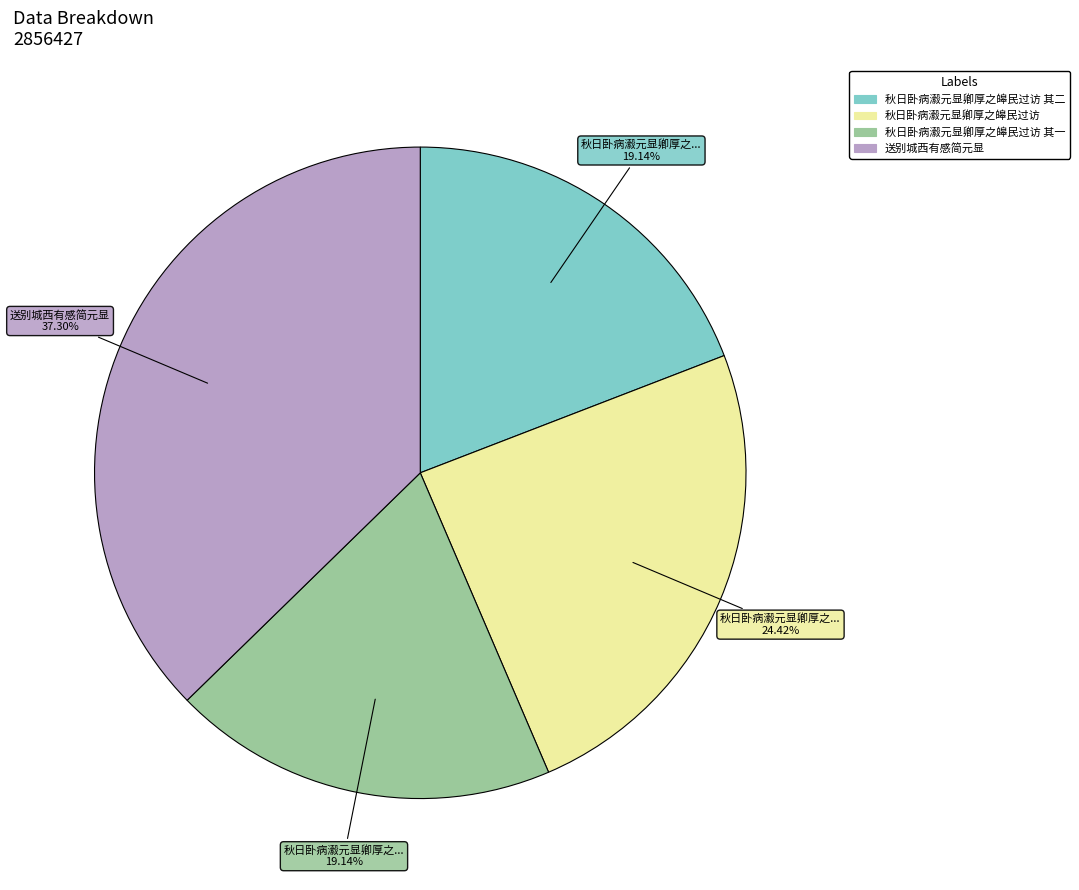

Does any single category account for the majority?

No